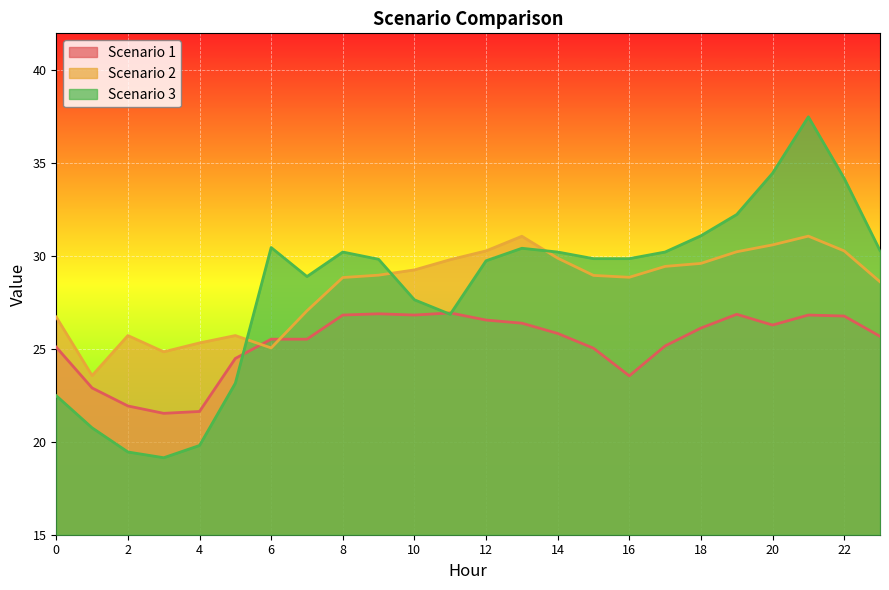

List the labels in order of Scenario 1 value, smallest first.

3, 4, 2, 1, 16, 5, 15, 0, 17, 6, 7, 23, 14, 18, 20, 13, 12, 22, 8, 10, 21, 19, 9, 11